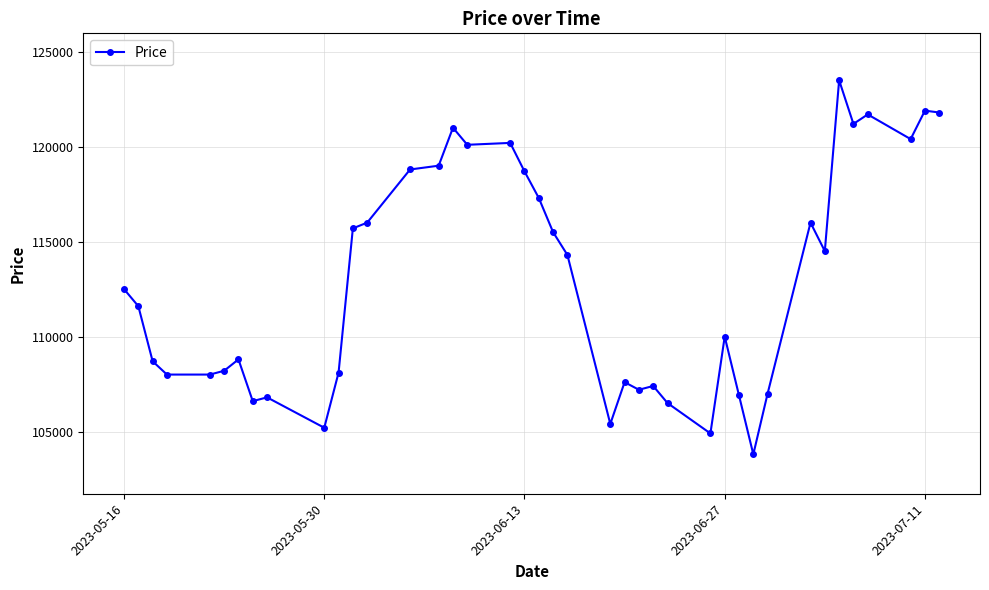

What is the sum of all values?

4516800